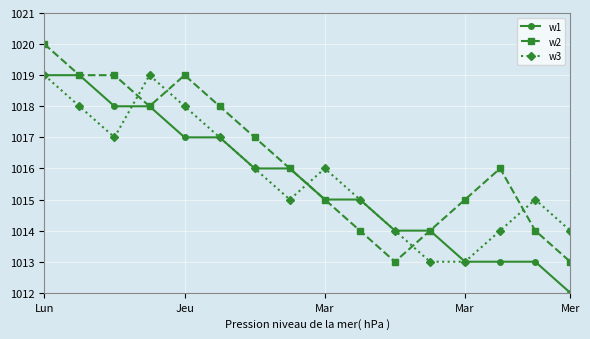

Rank the series by their average value, from highest to lowest.

w2, w3, w1